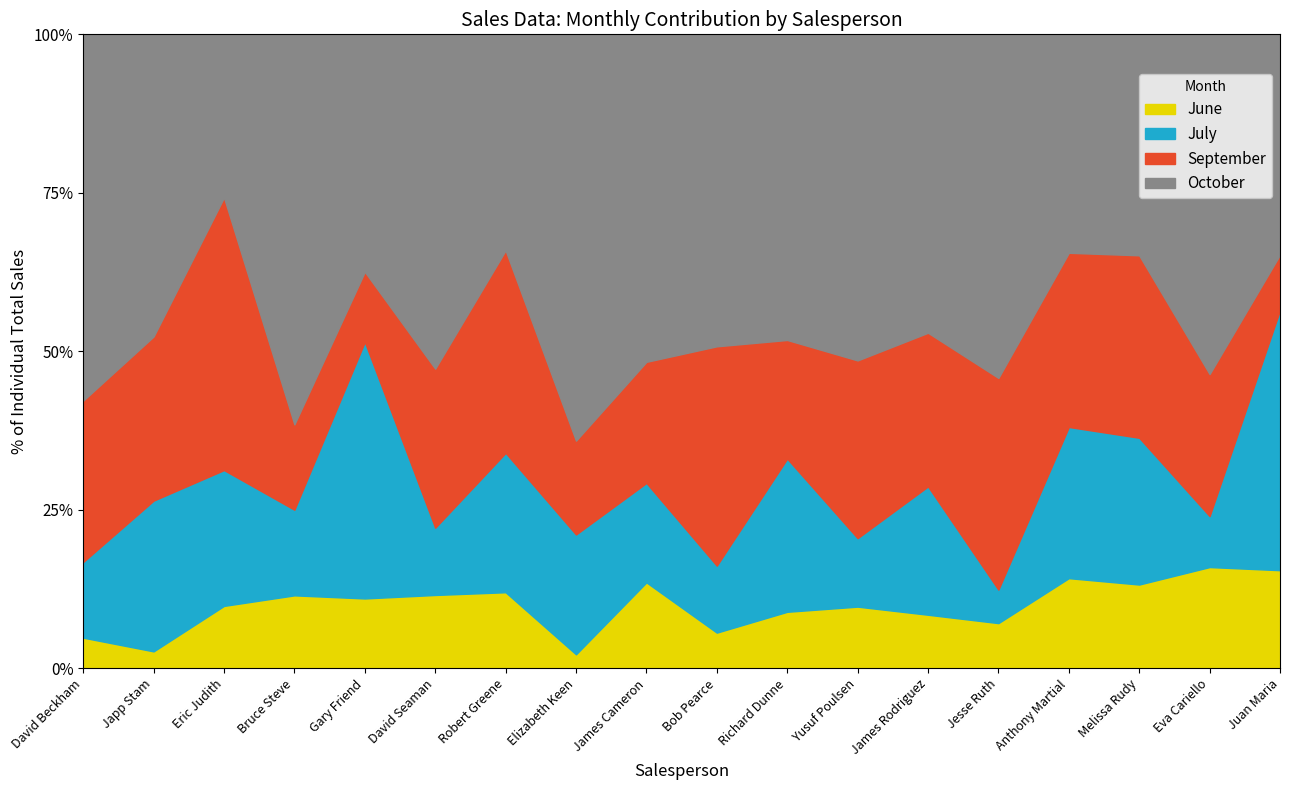

Read the June value at Bob Pearce.

5.6